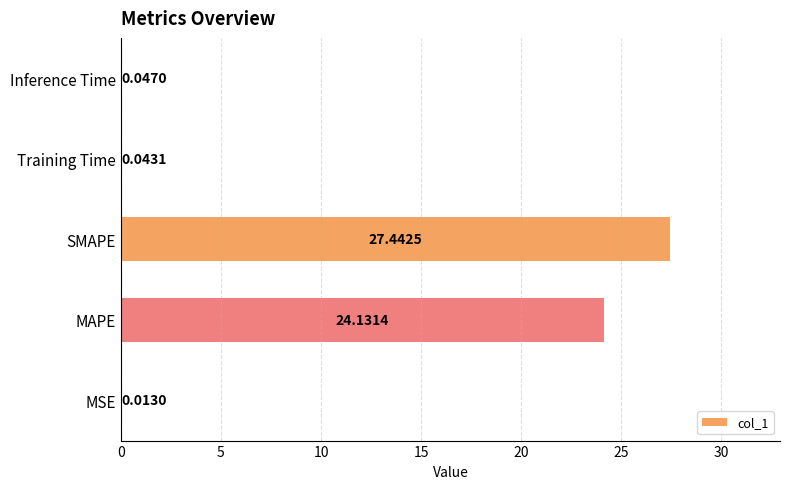

At which label is the value closest to 13?

MAPE